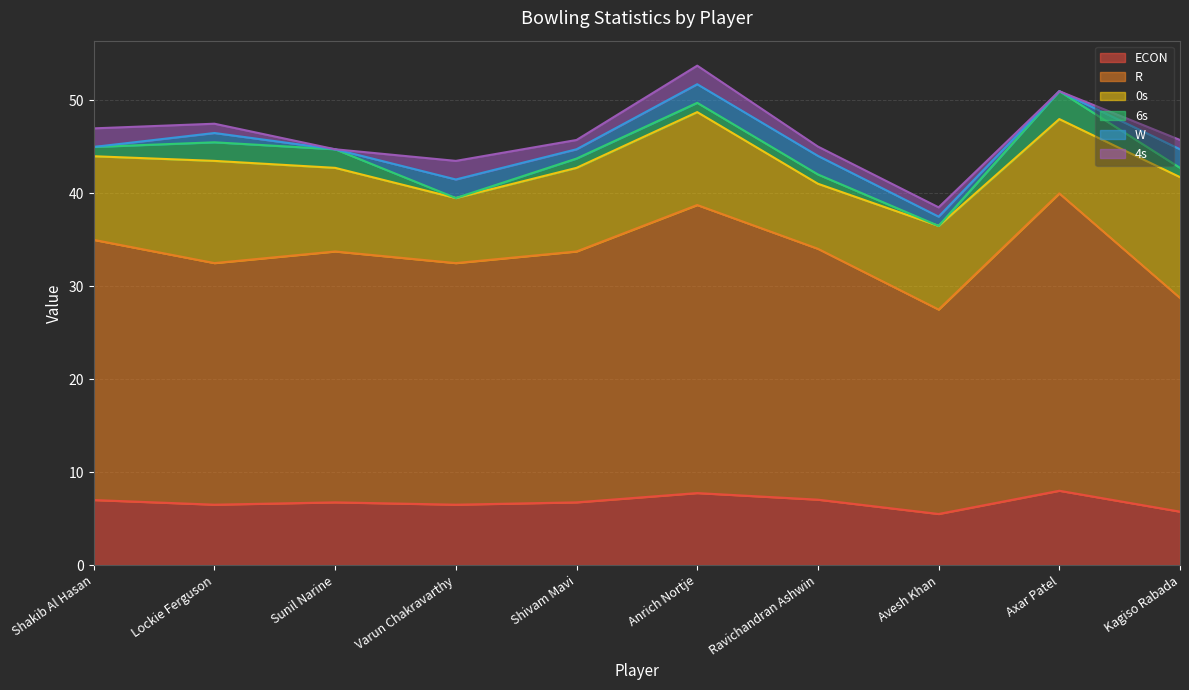

What is the label of the 3rd point from the left?

Sunil Narine